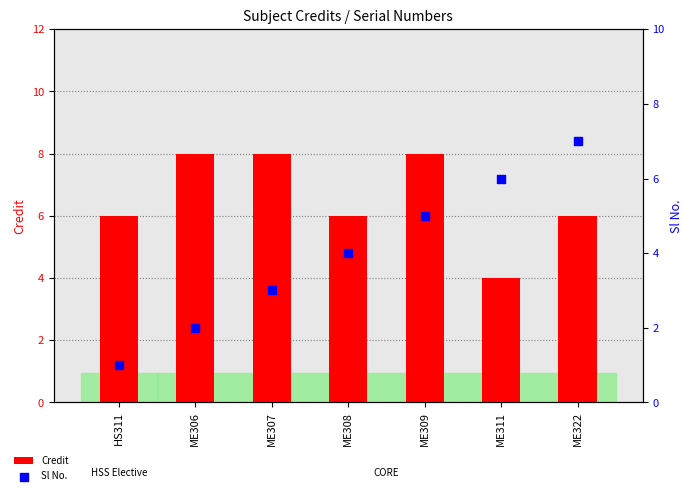

Is the value of Sl No. at HS311 greater than the value of Credit at ME308?

No